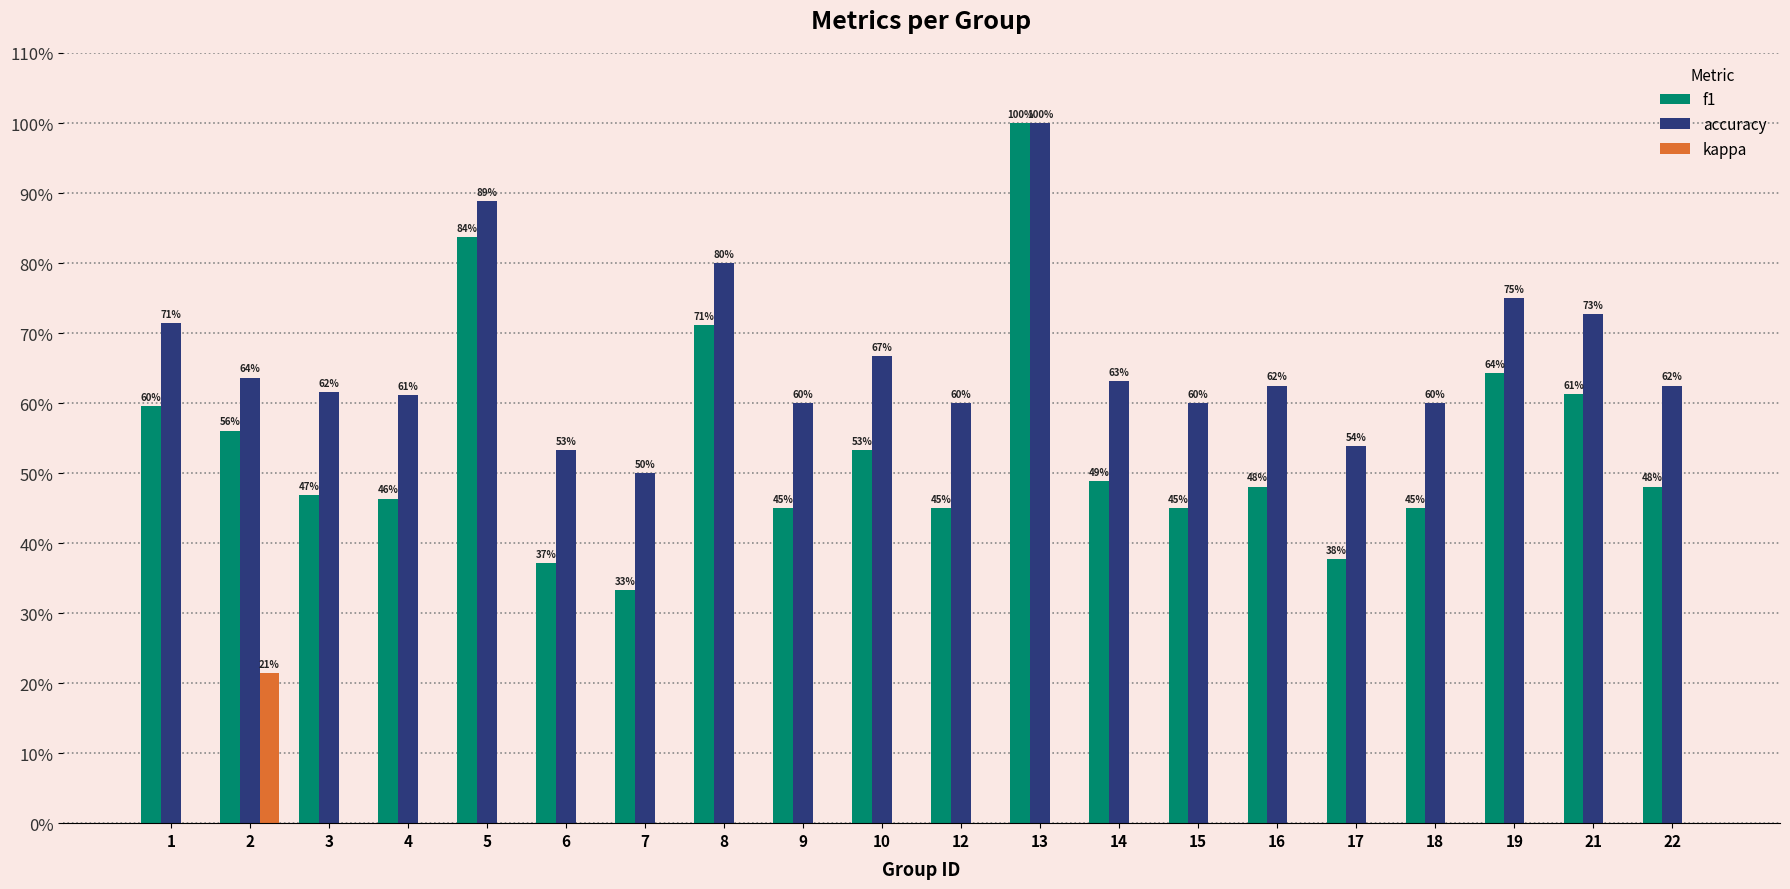

Which series changed the most between 2 and 10?

kappa